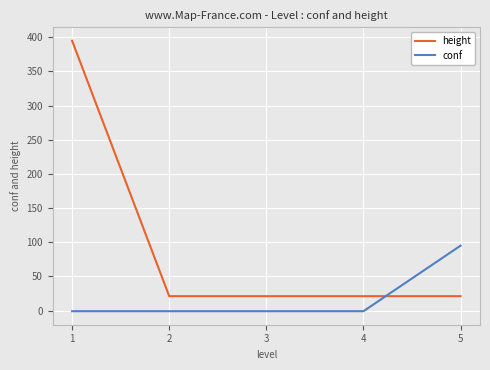

Which series has the widest spread of values?

height